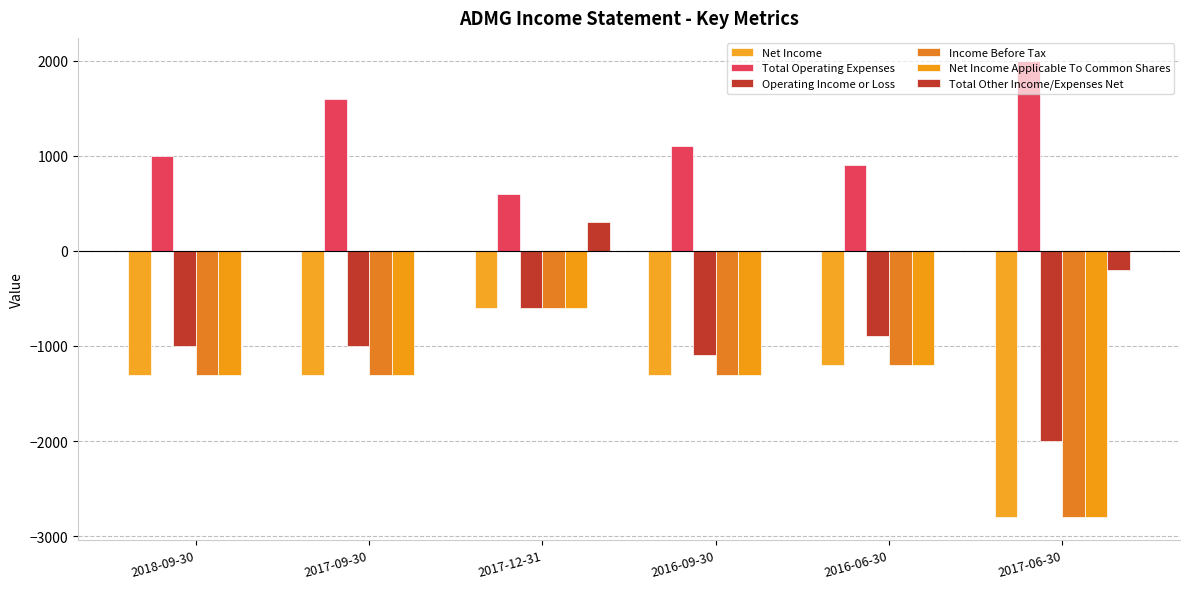

List the series in order of their peak value, lowest first.

Net Income, Operating Income or Loss, Income Before Tax, Net Income Applicable To Common Shares, Total Other Income/Expenses Net, Total Operating Expenses